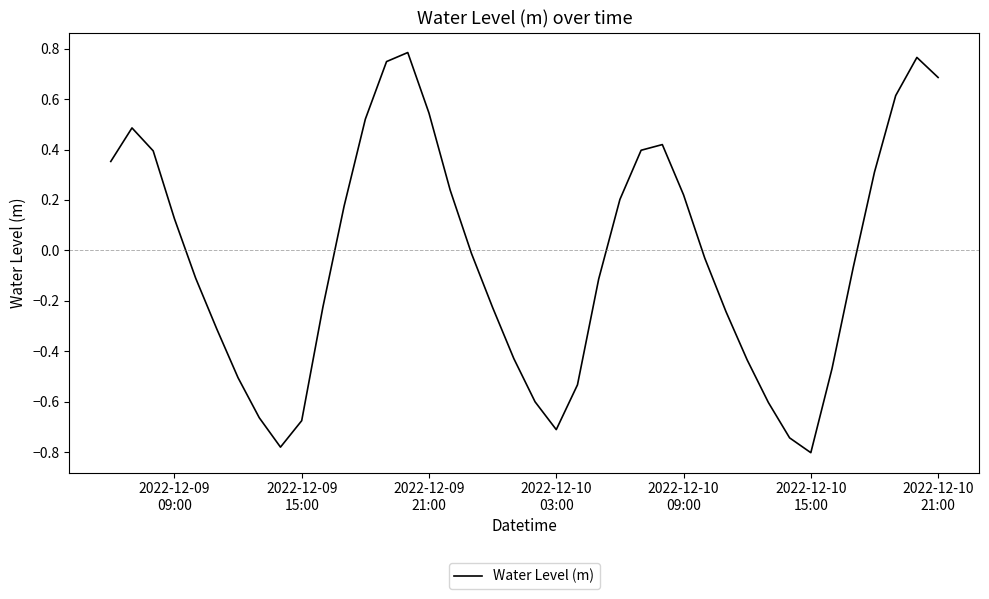

True or false: the data has more than 2 interior local peaks.

True